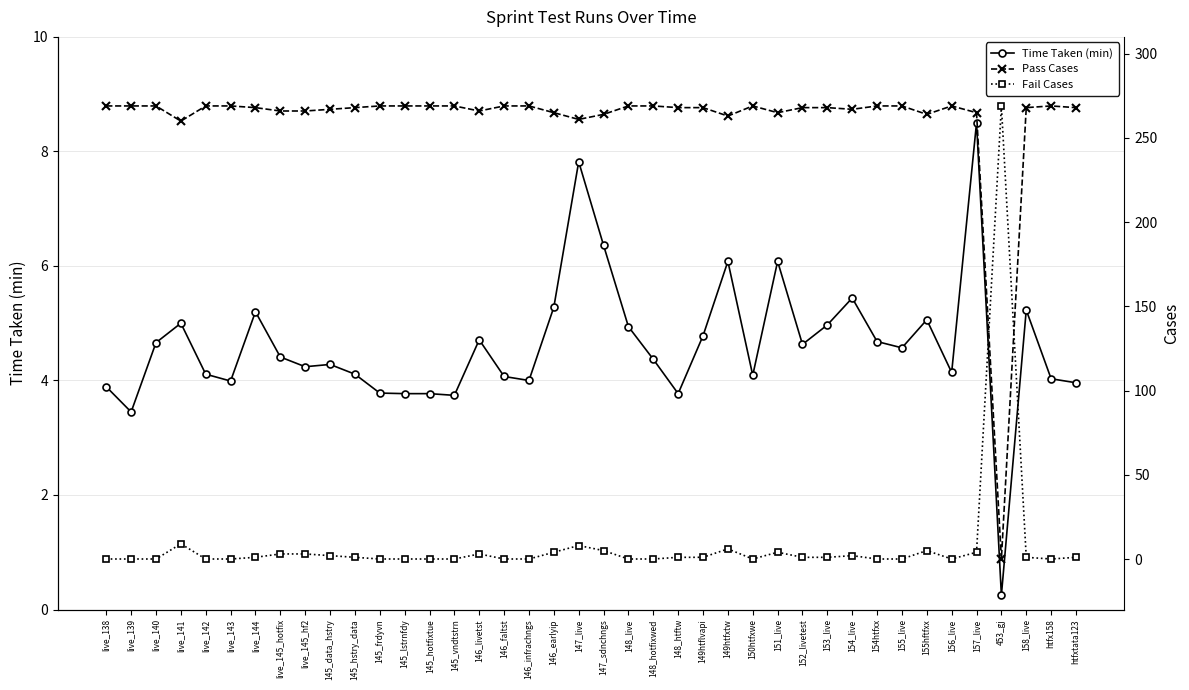

Is the value of Pass Cases at 145_lstrnfdy greater than the value of Fail Cases at live_139?

Yes